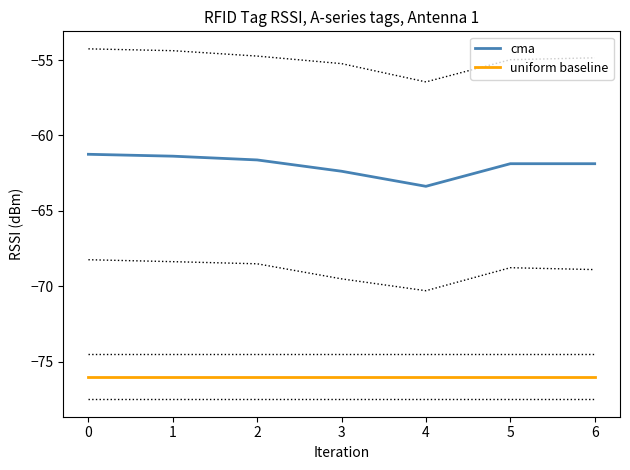

What is the minimum value for cma?

-63.4